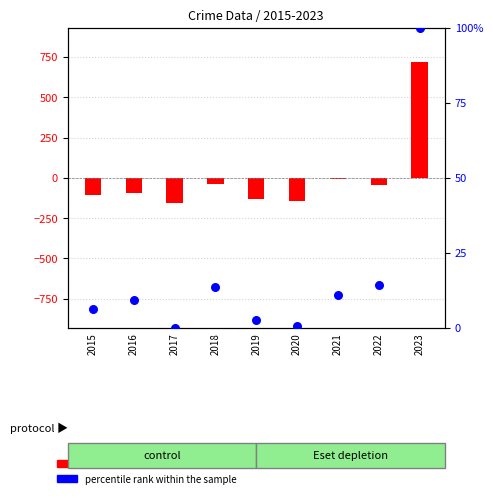

Which series has the largest total across all categories?

percentile rank within the sample